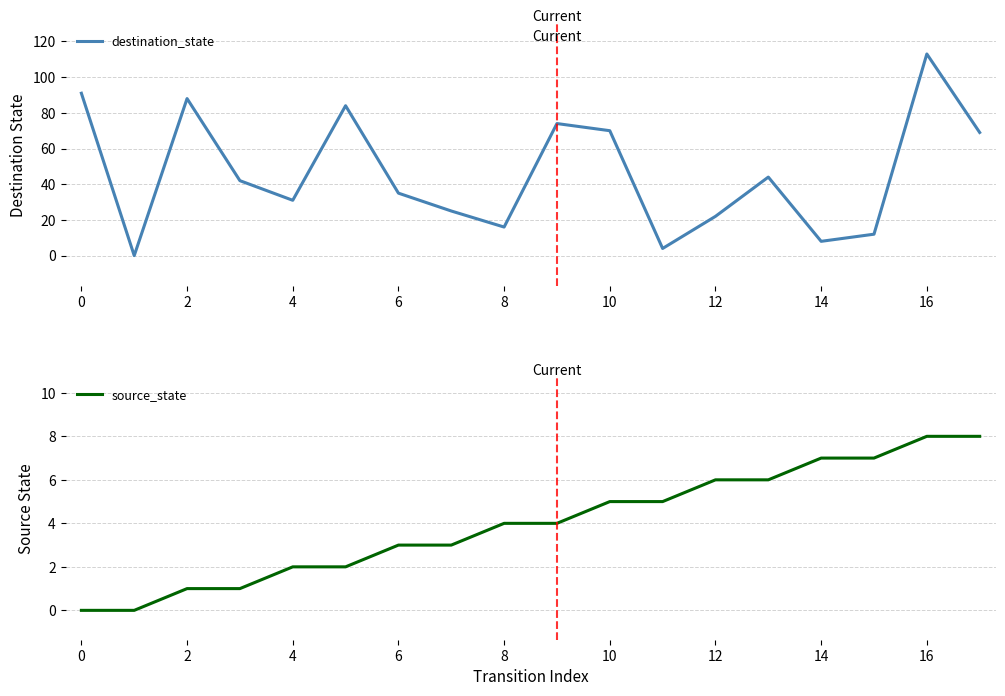

Rank the series by their maximum value, from highest to lowest.

destination_state, source_state